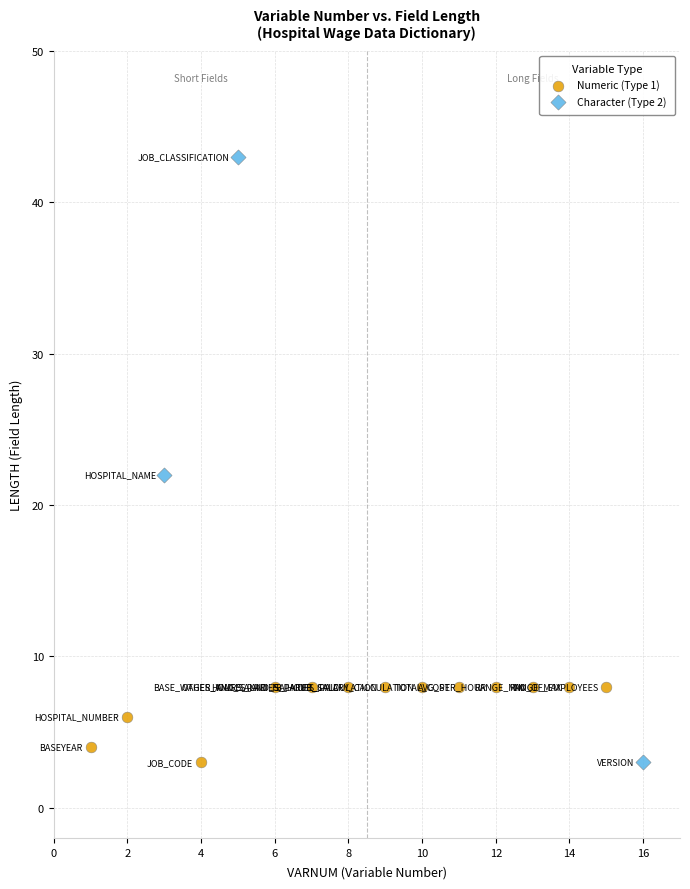

Which series has the widest spread of Y values?

Character (Type 2)